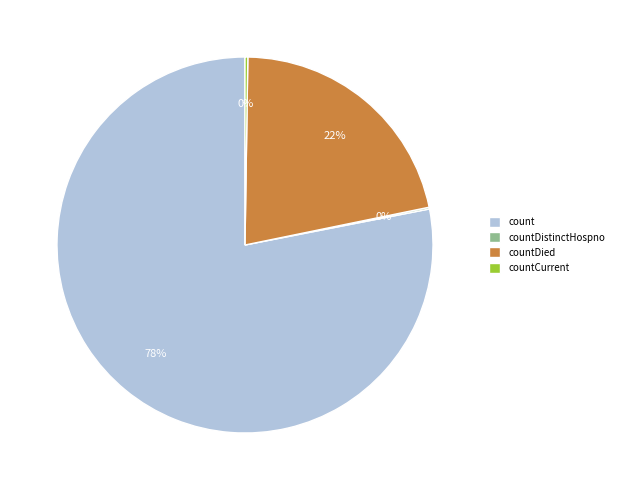

Is there any slice that represents more than half of the pie?

Yes